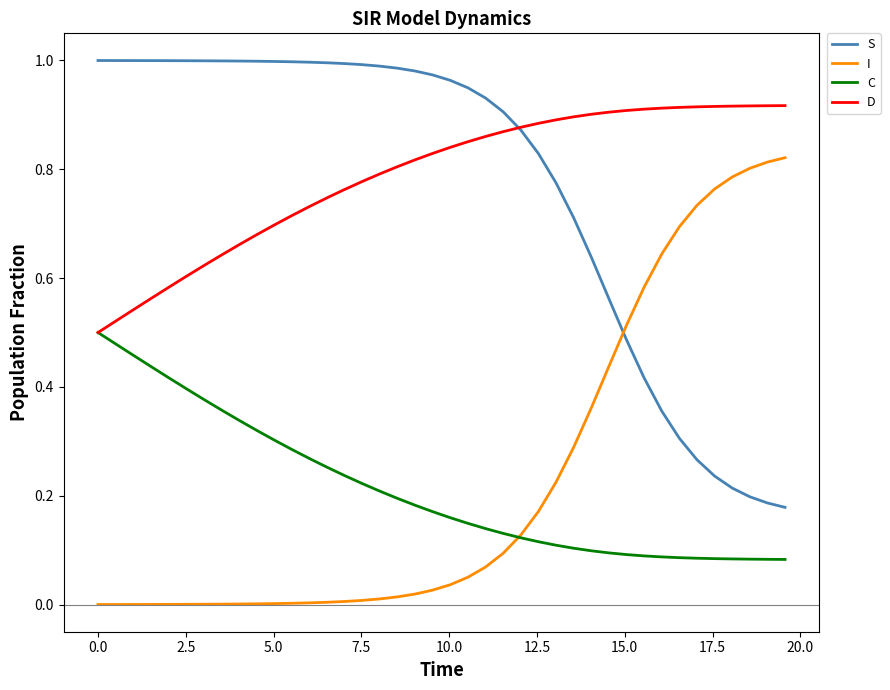

True or false: C and S cross at least once.

False